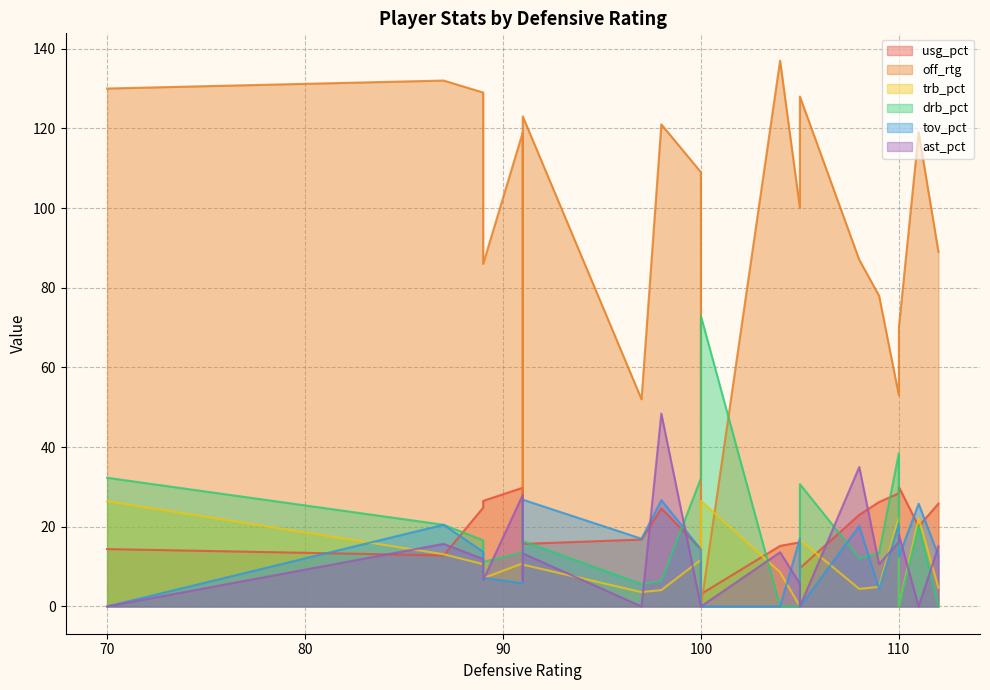

Which series ends up on top after the final intersection of ast_pct and tov_pct?

tov_pct